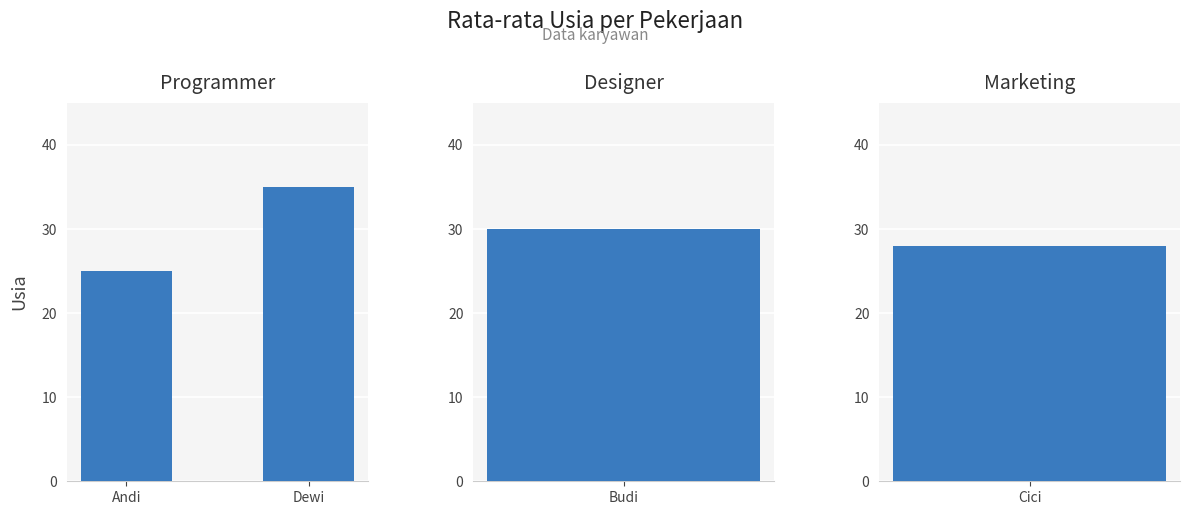

What is the difference between the maximum and minimum values?

10